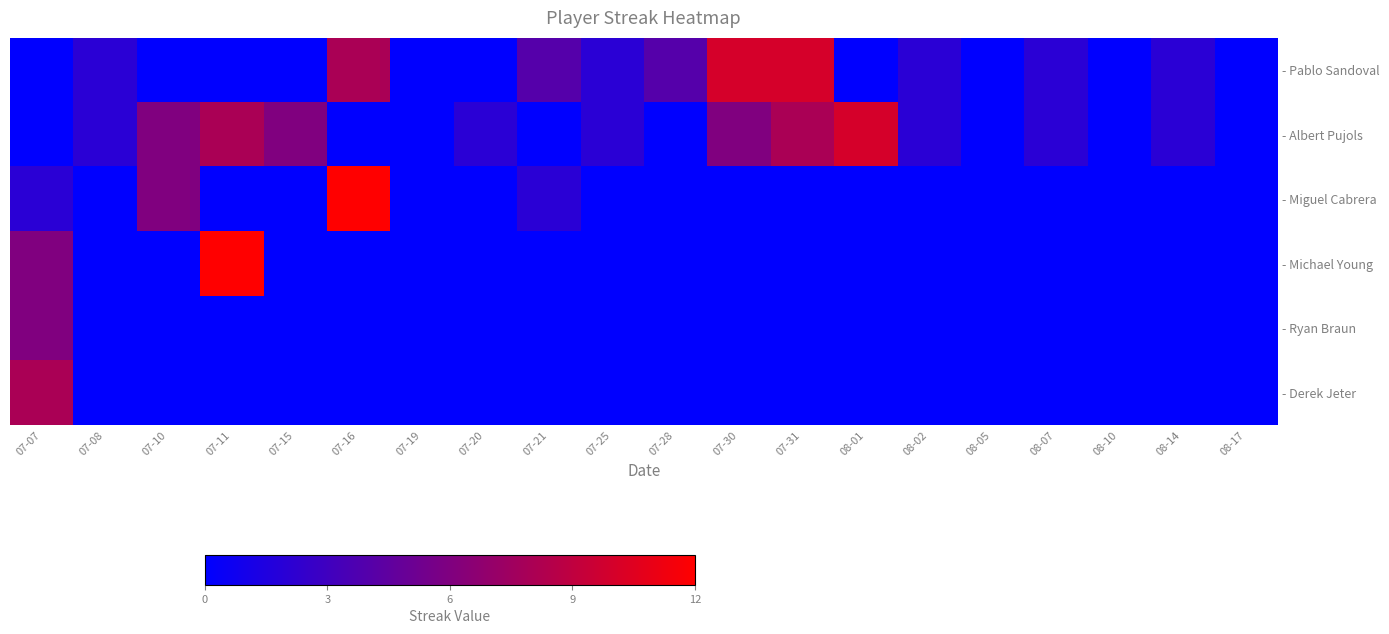

How many categories are shown in the chart?

20